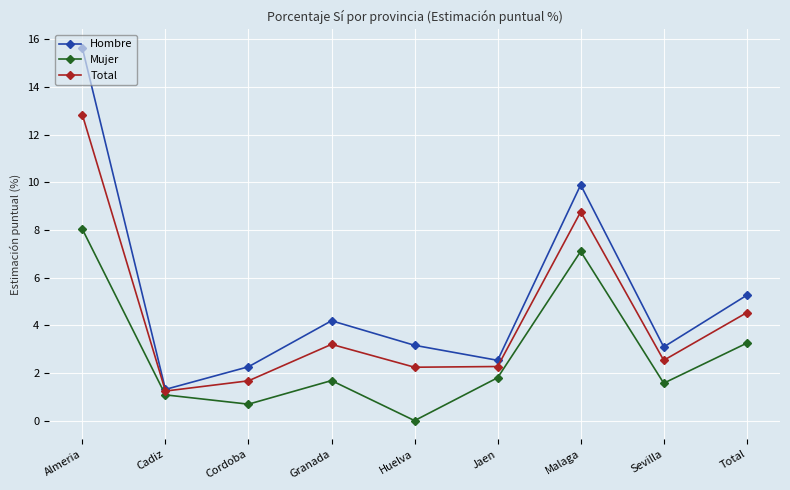

What is the highest value of the Mujer series?

8.0